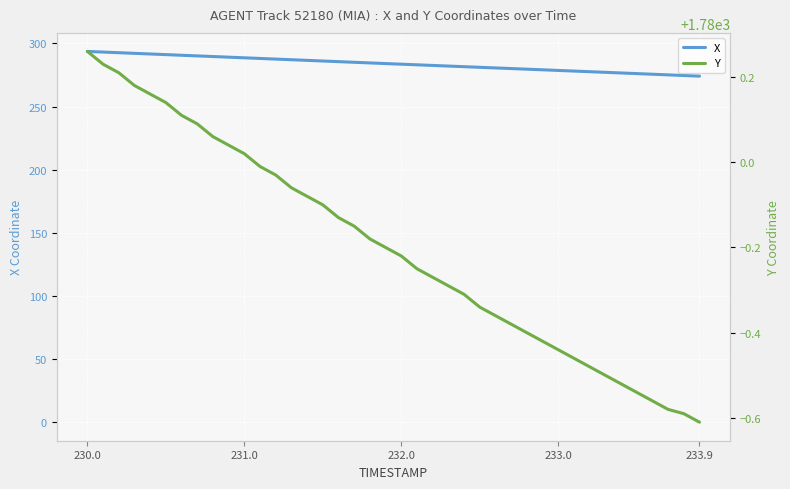

The value of X at 230.0 is 293.7. True or false?

True